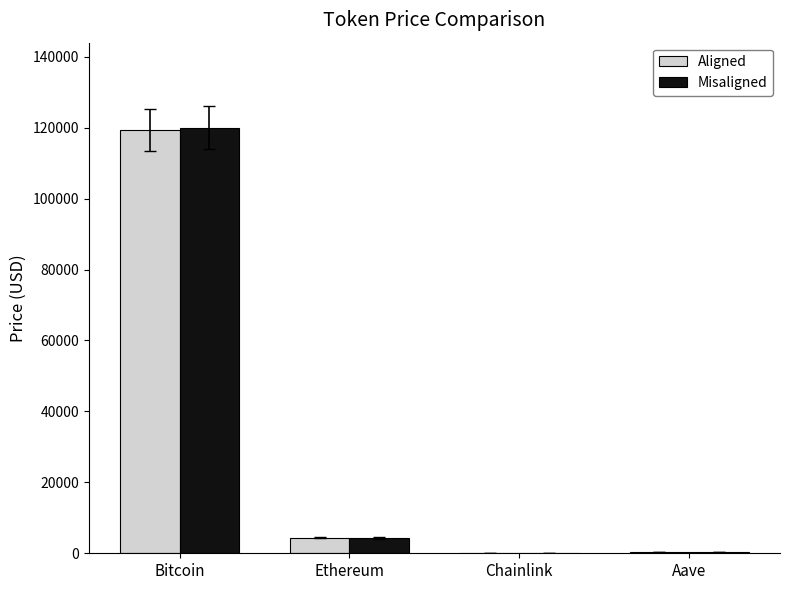

Read the Aligned value at Bitcoin.

119413.0